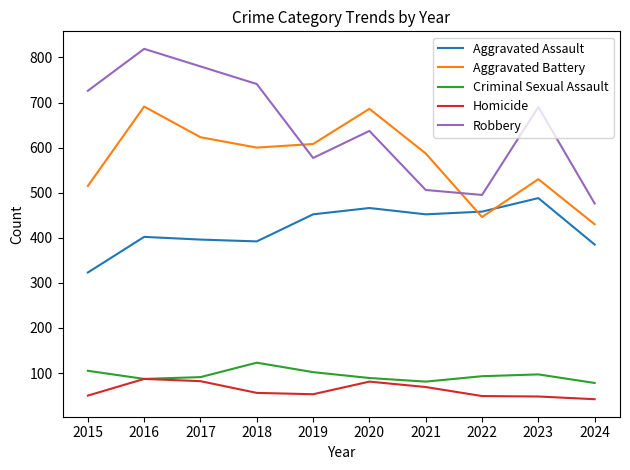

True or false: Aggravated Battery and Homicide cross at least once.

False